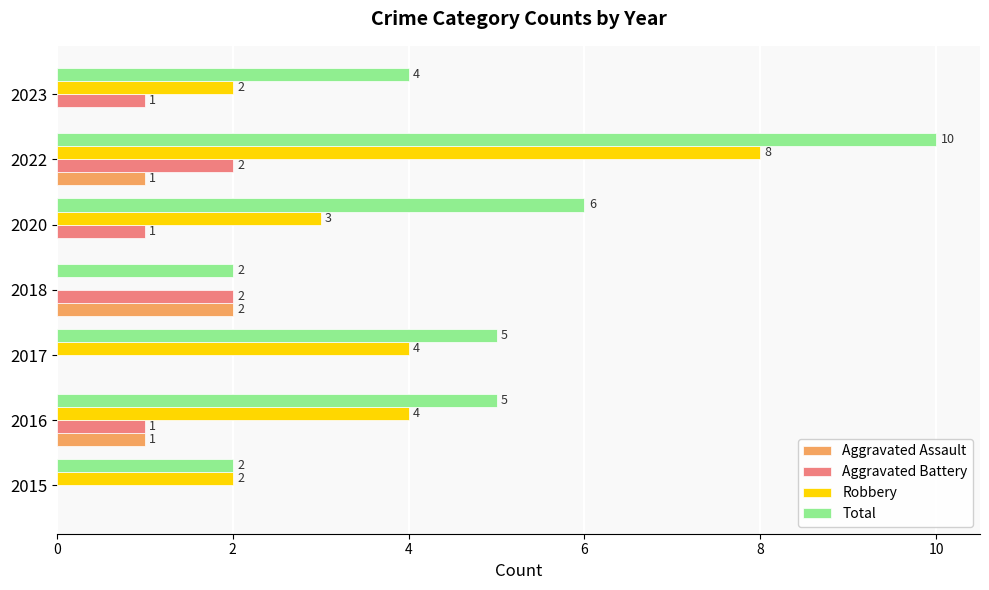

Between 2015 and 2023, which series saw the biggest shift?

Total